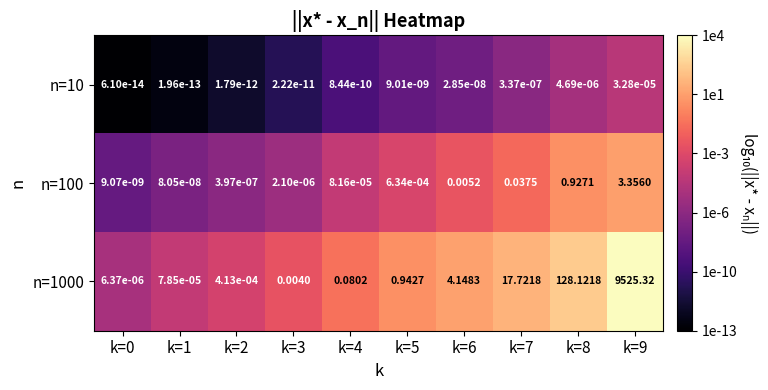

Is the value of n=100 at k=0 greater than the value of n=1000 at k=1?

No